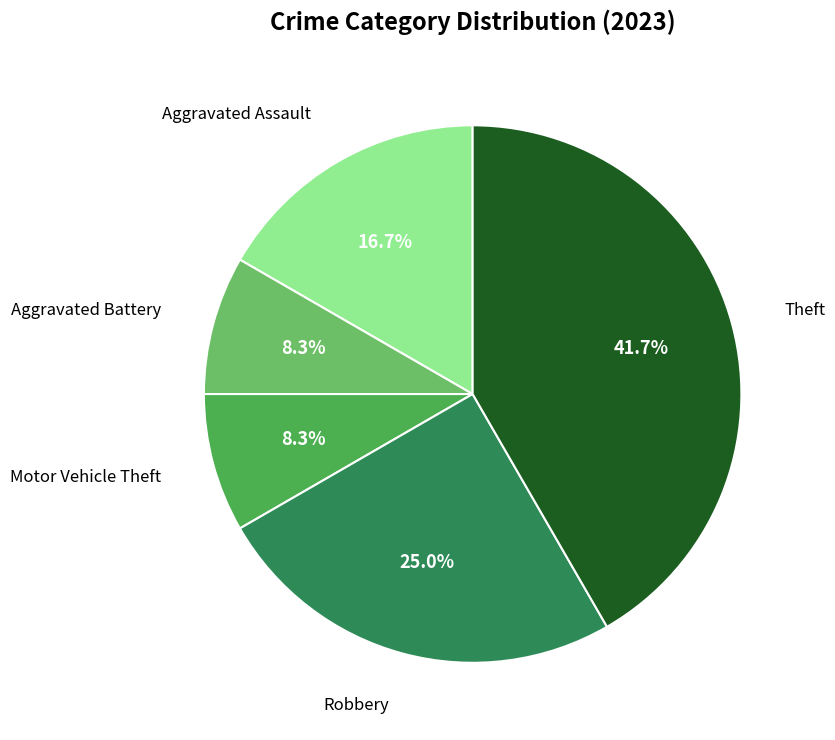

Is there any slice that represents more than half of the pie?

No